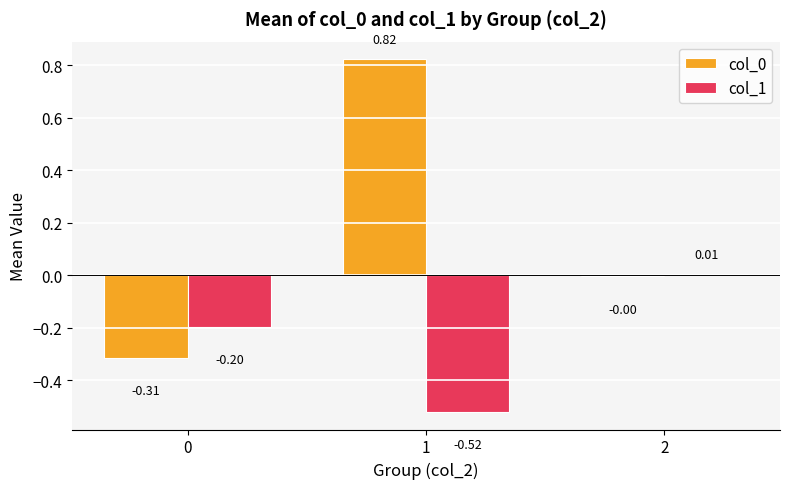

What is the sum of all col_0 values?

0.5